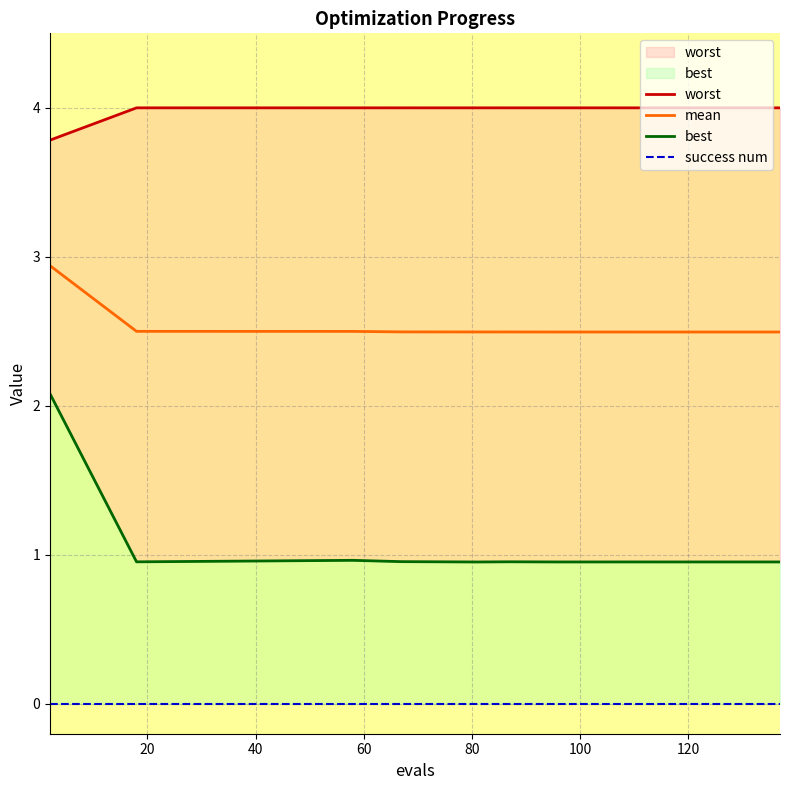

What is the highest value of the mean series?

2.9